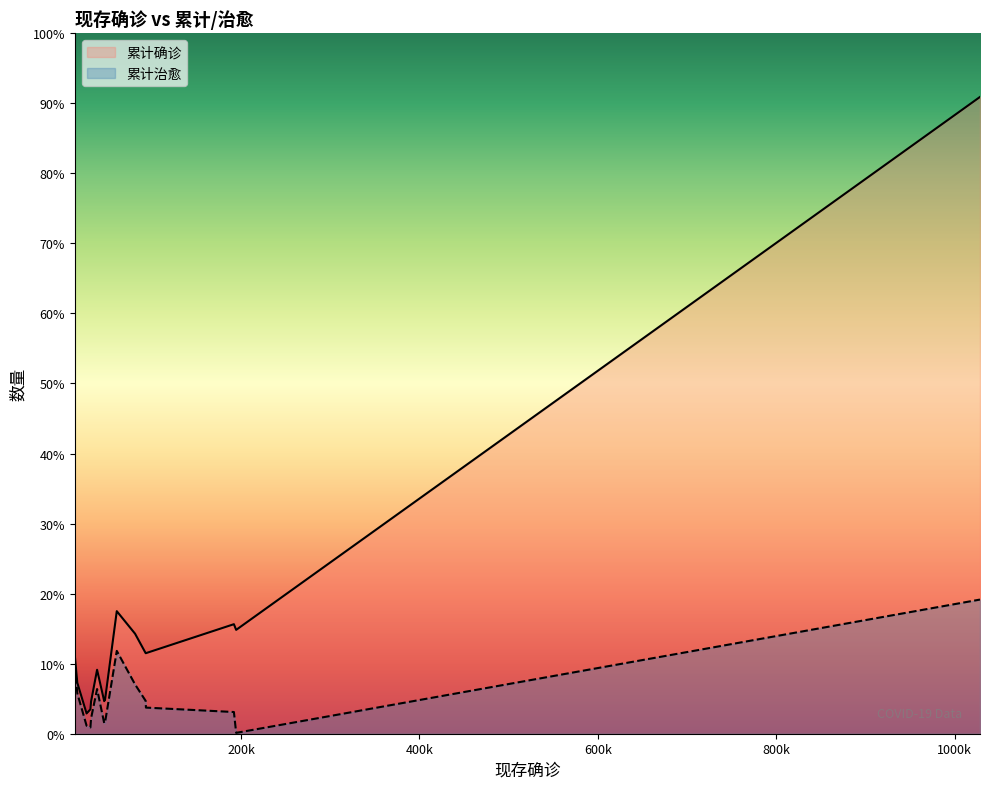

Reading right to left, list all the values displayed in this chart.

累计确诊: 44830	53981	71157	72059	74925	112725	141475	173904	178214	178225	221216	229705	242271	271095	1408636
累计治愈: 17622	13937	34042	23324	24887	89428	98889	152390	72597	57785	109039	1918	48003	183227	296746